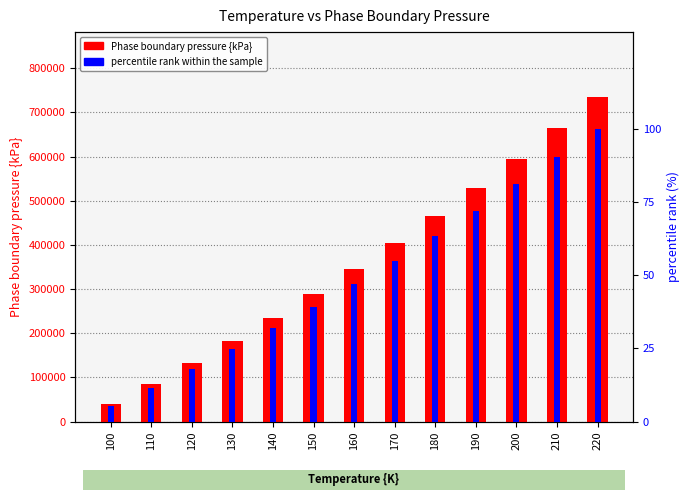

Is it true that percentile rank within the sample equals 39.2 at 150?

True